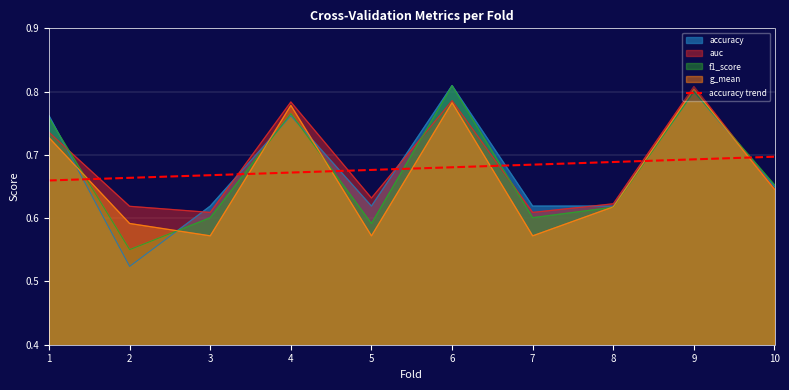

Is the value of f1_score at 1 greater than the value of accuracy at 7?

Yes